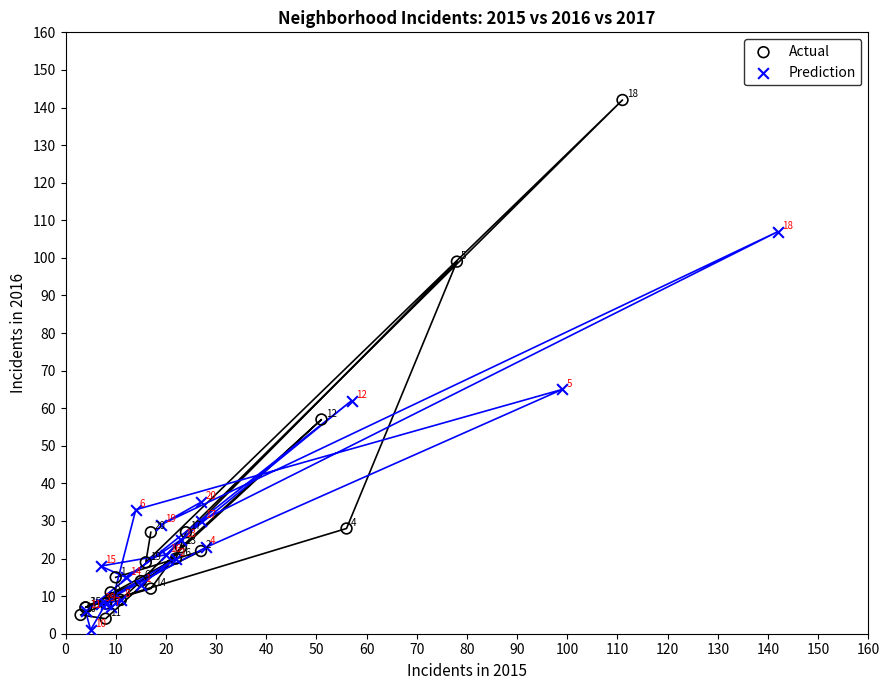

Which series reaches the minimum Y coordinate?

Prediction